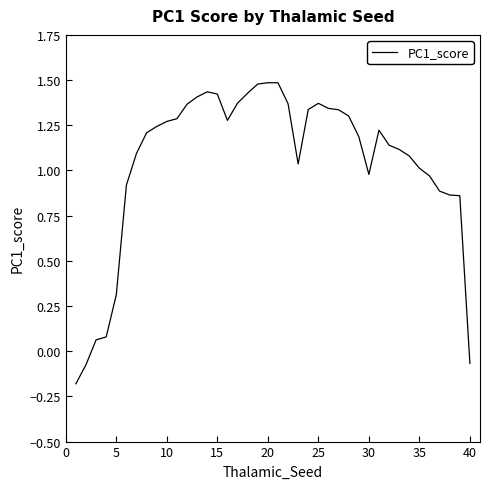

What is the greatest value displayed?

1.5